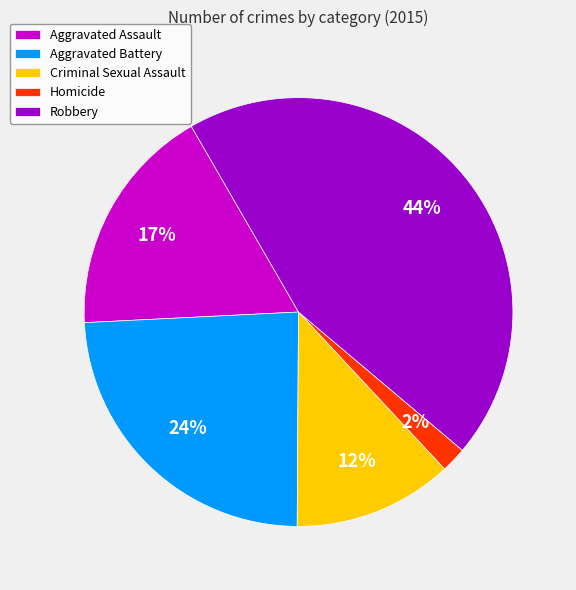

Does Homicide account for over 50% of the chart?

No